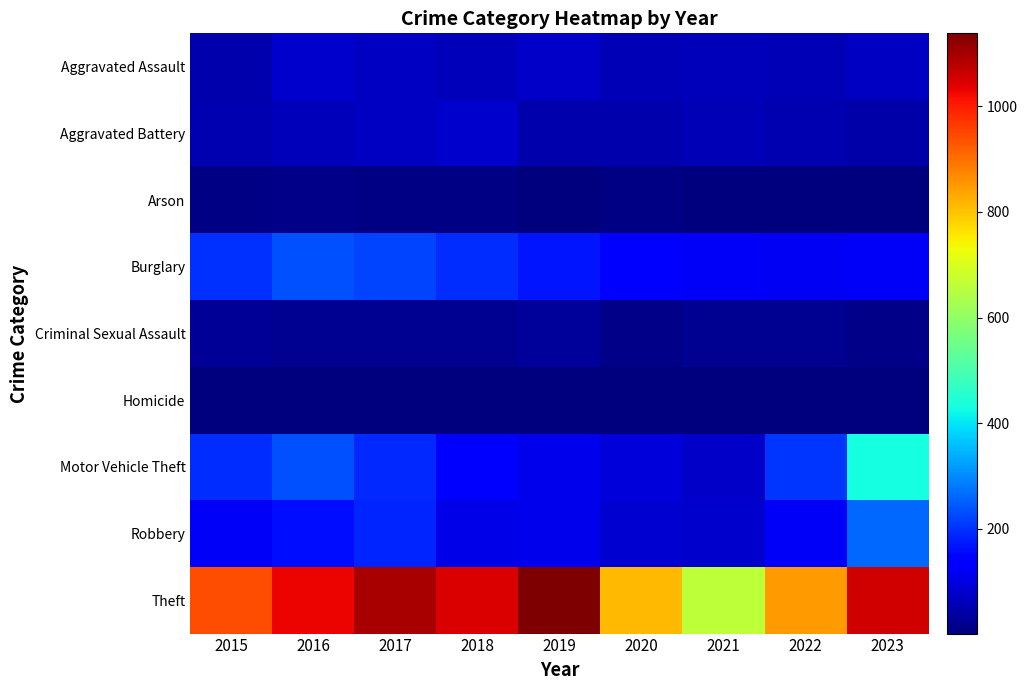

Which category has the highest value across all series?

2019